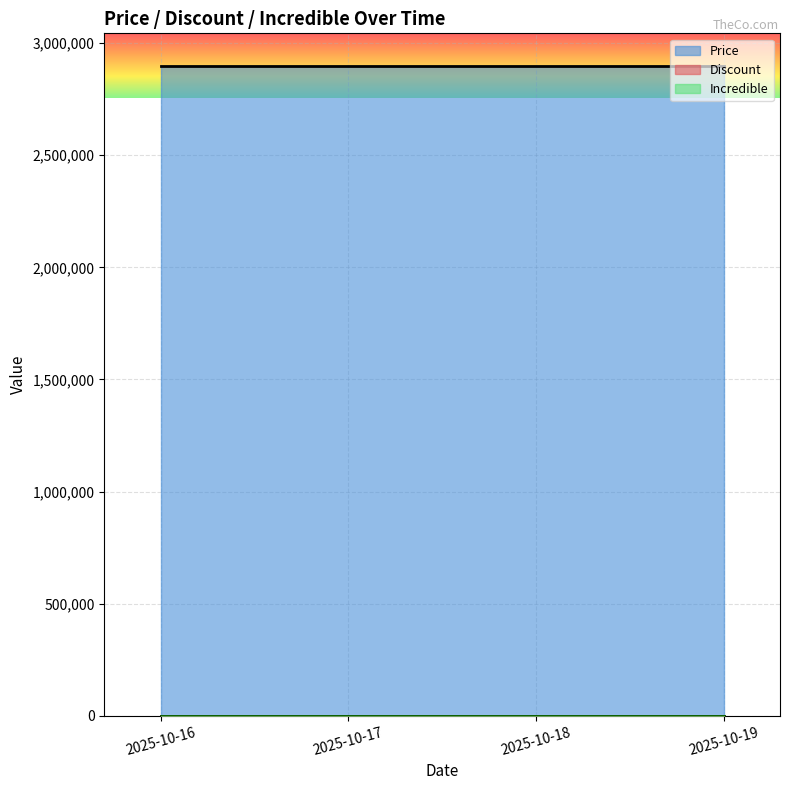

Does the chart display data point markers on the line(s)?

No